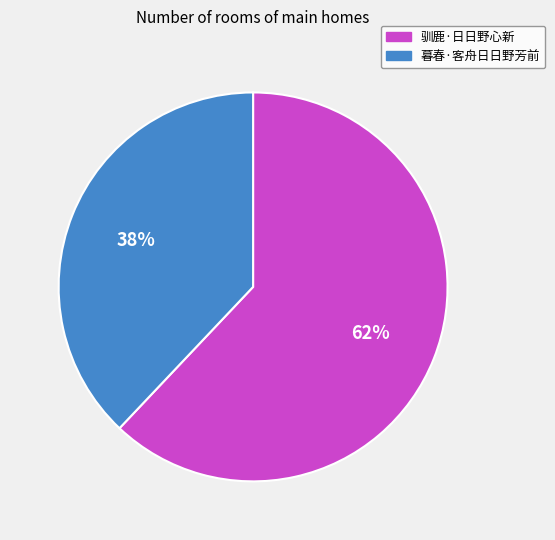

What percentage is the 驯鹿·日日野心新 slice, to the nearest percent?

62%